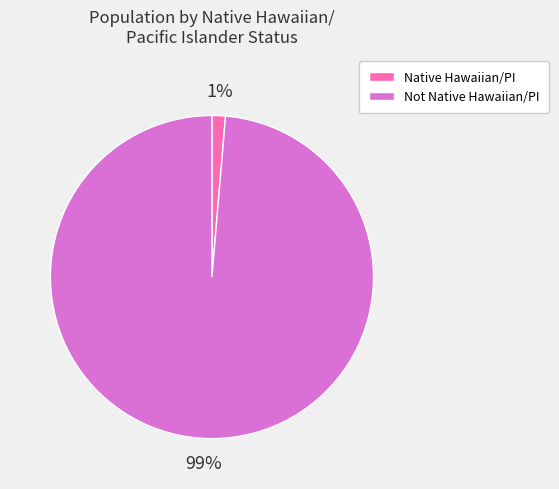

To the nearest percent, what is the average slice percentage?

50%